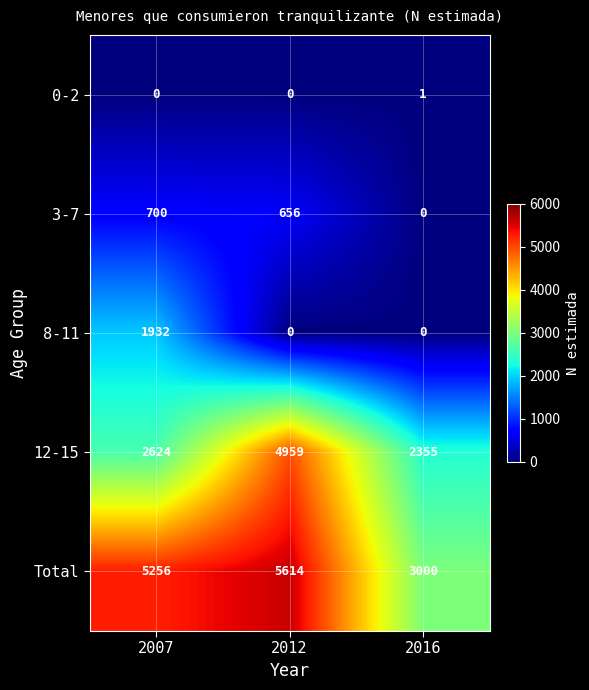

What is the total value across all series at 2012?

11229